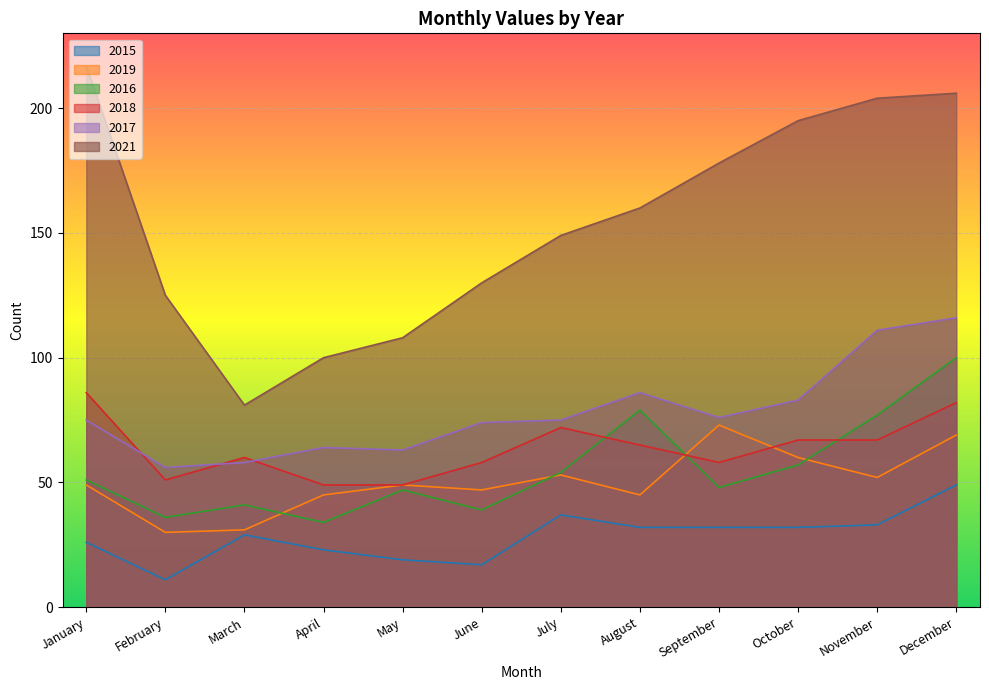

Which category has the lowest value in the 2018 series?

April